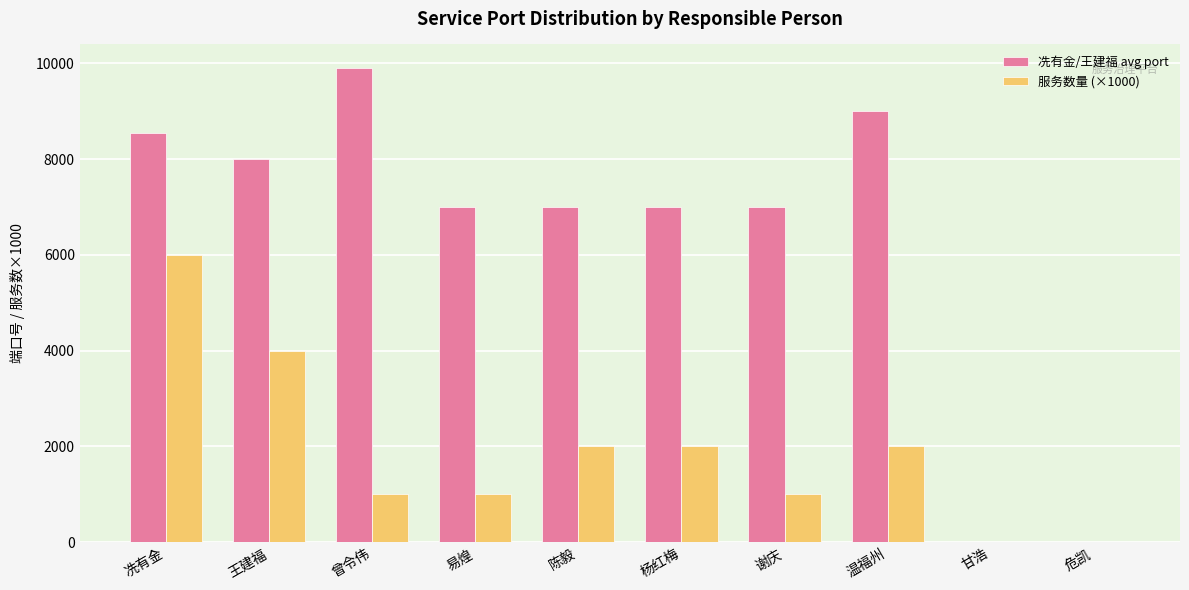

How many data points does each series have?

10